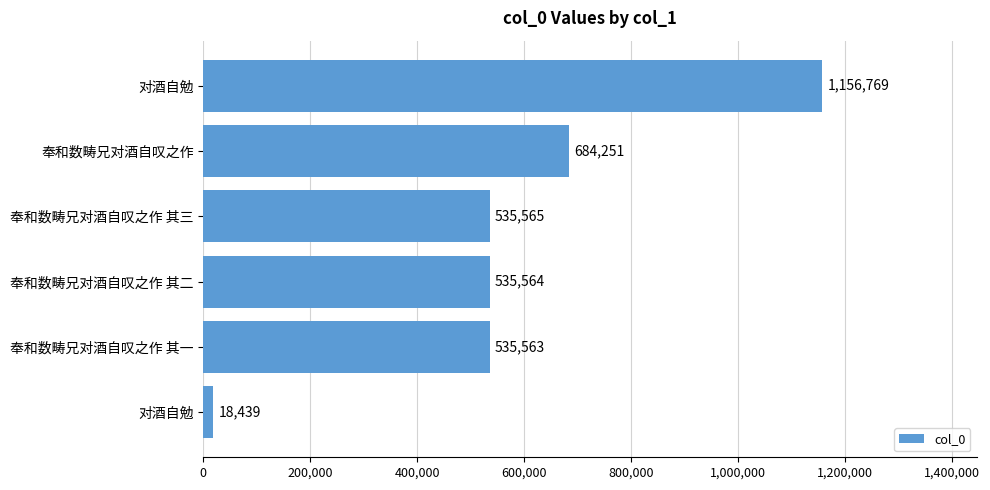

What is the difference between the maximum and minimum values?

1138330